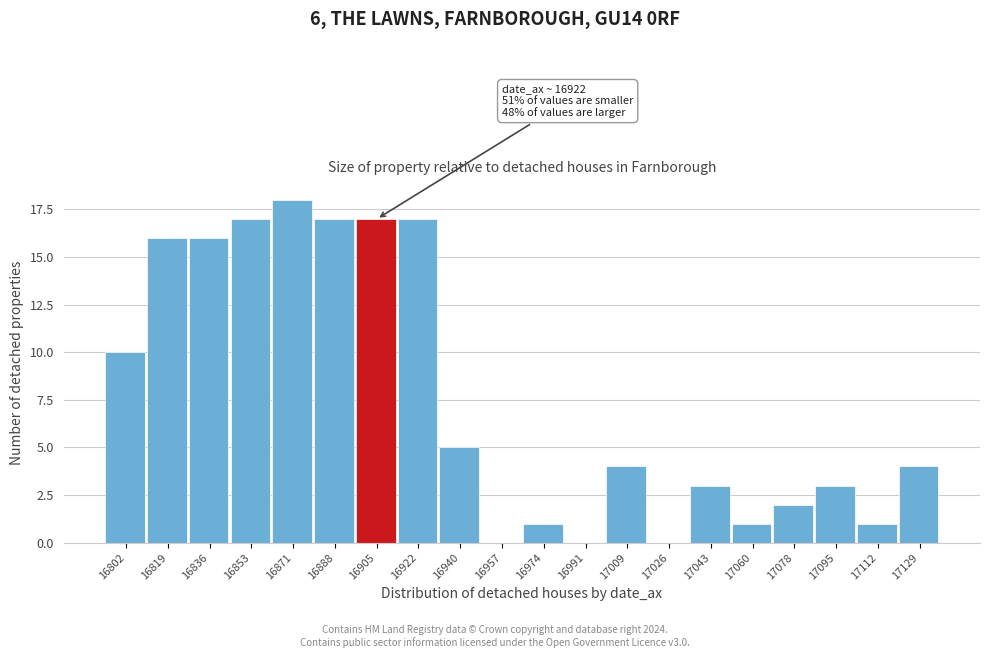

Reading right to left, transcribe all the data shown in this chart.

17129=4	17112=1	17095=3	17078=2	17060=1	17043=3	17026=0	17009=4	16991=0	16974=1	16957=0	16940=5	16922=17	16905=17	16888=17	16871=18	16853=17	16836=16	16819=16	16802=10